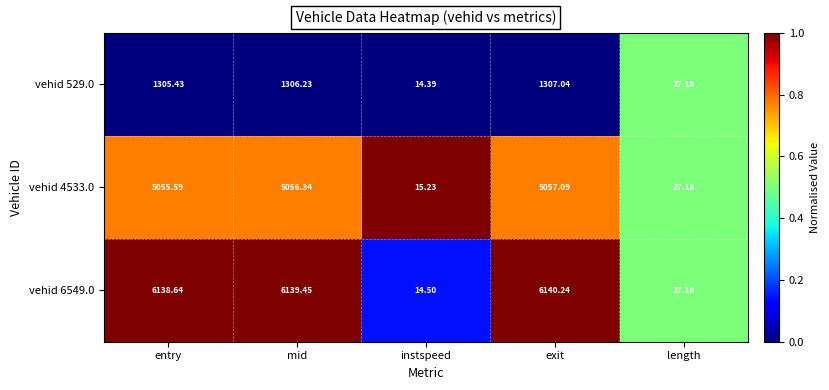

Where does the vehid 529.0 series first go above 1305?

entry